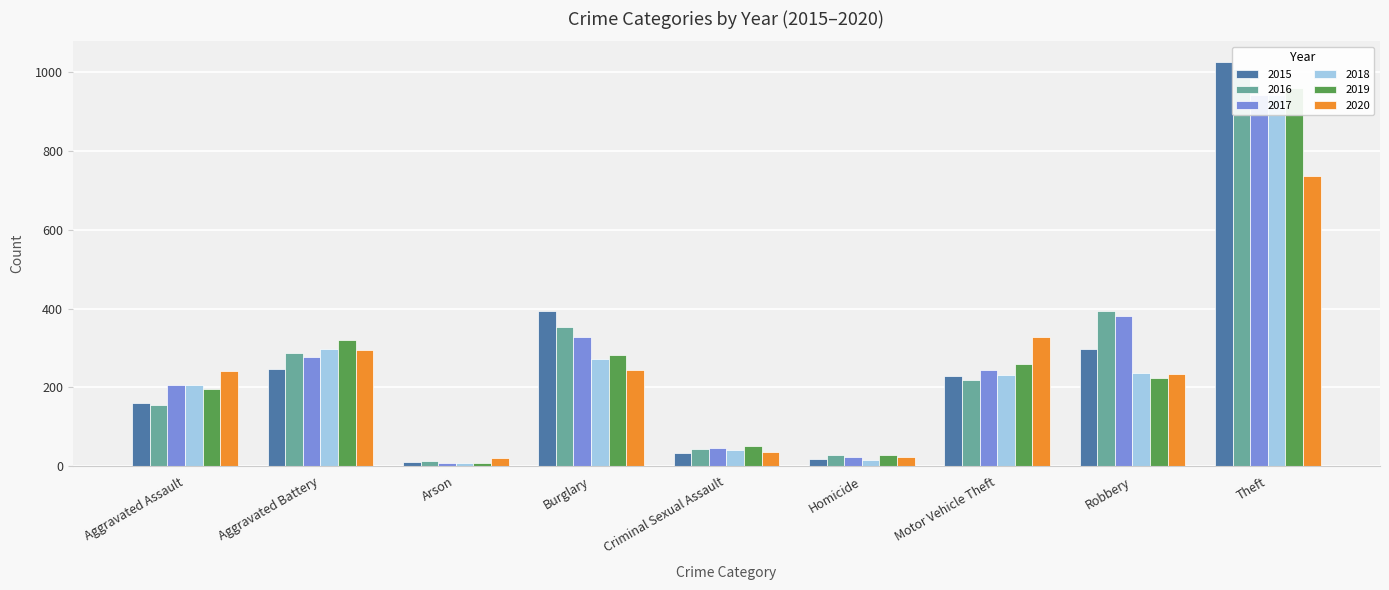

Which has a higher value, Aggravated Battery or Theft?

Theft